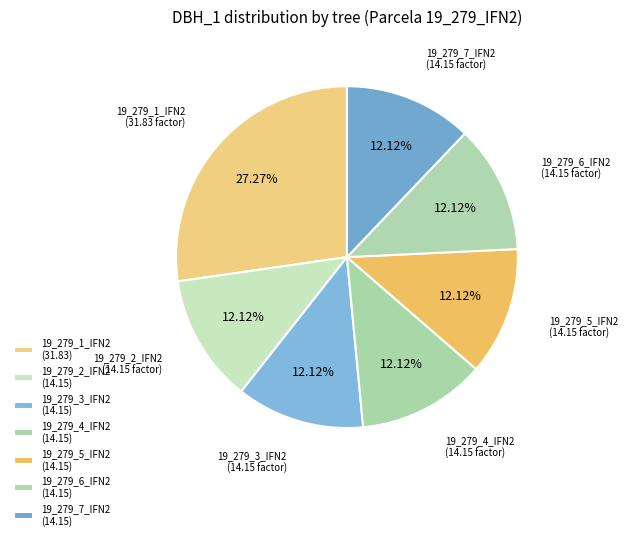

Is there any slice that represents more than half of the pie?

No